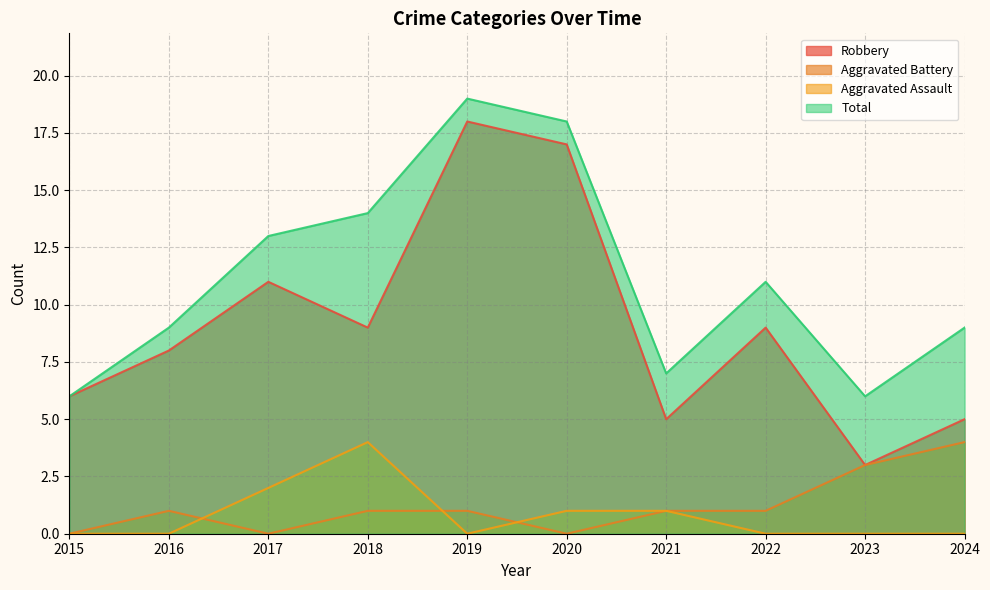

Reading left to right, transcribe all the data shown in this chart.

Robbery: 6	8	11	9	18	17	5	9	3	5
Aggravated Battery: 0	1	0	1	1	0	1	1	3	4
Aggravated Assault: 0	0	2	4	0	1	1	0	0	0
Total: 6	9	13	14	19	18	7	11	6	9